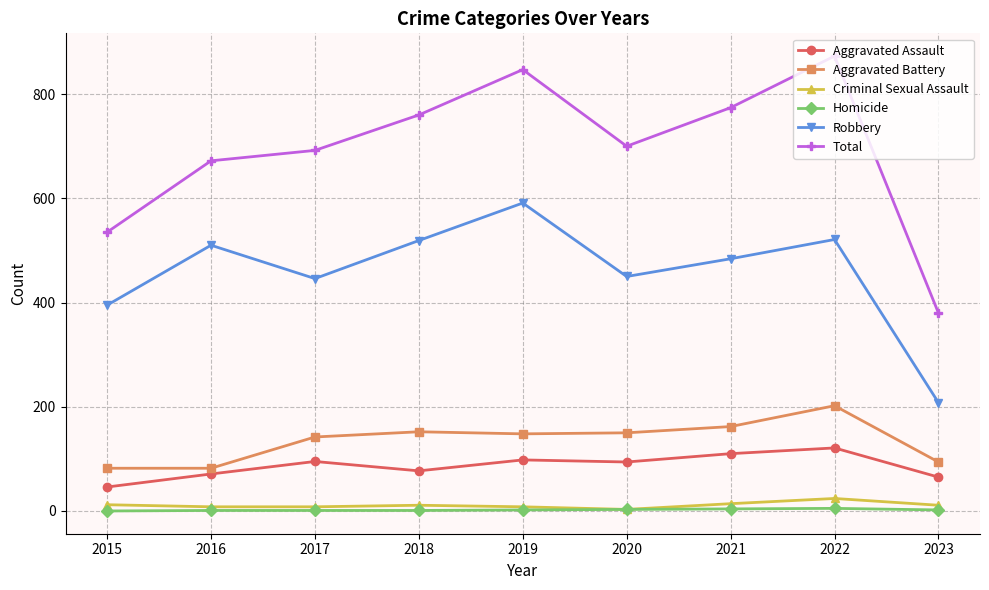

True or false: Homicide and Aggravated Battery cross at least once.

False